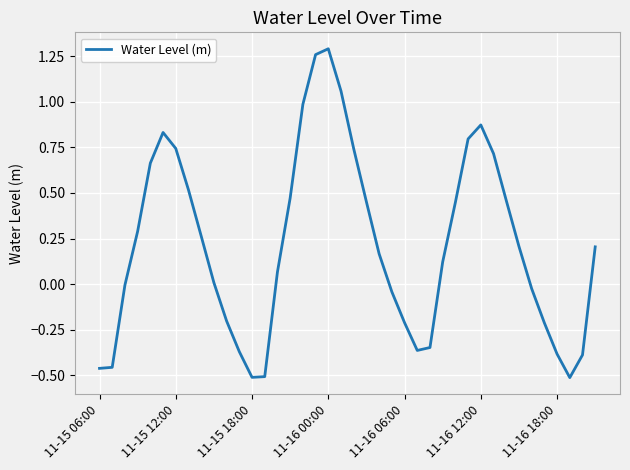

What is the difference between the maximum and minimum values?

1.8